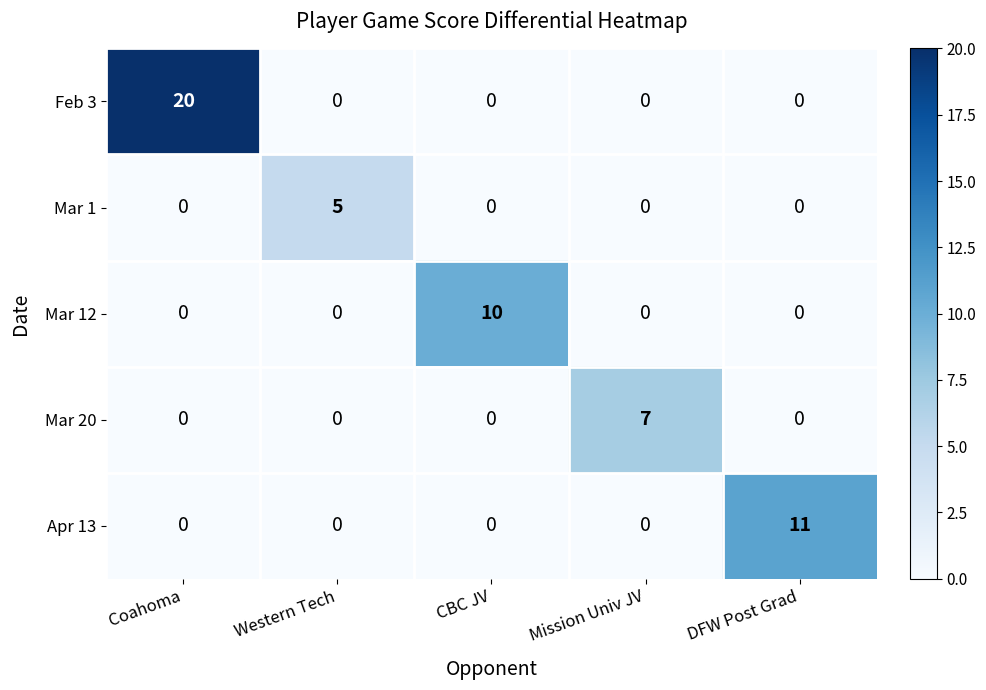

Which series has the widest spread of values?

Feb 3